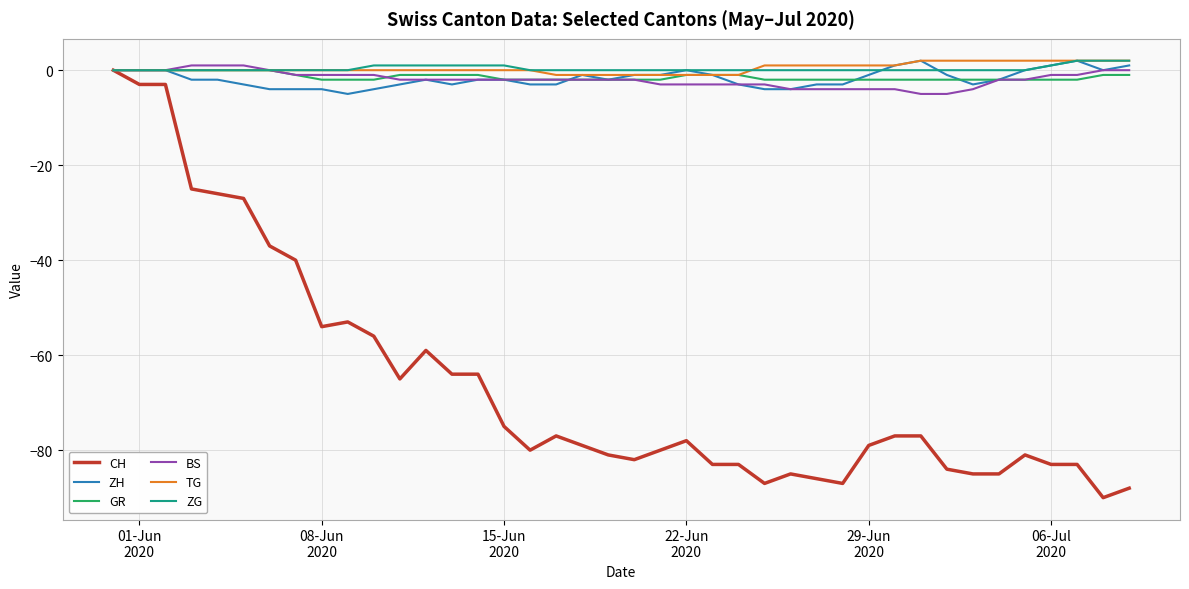

Which series has the largest range (max minus min)?

CH